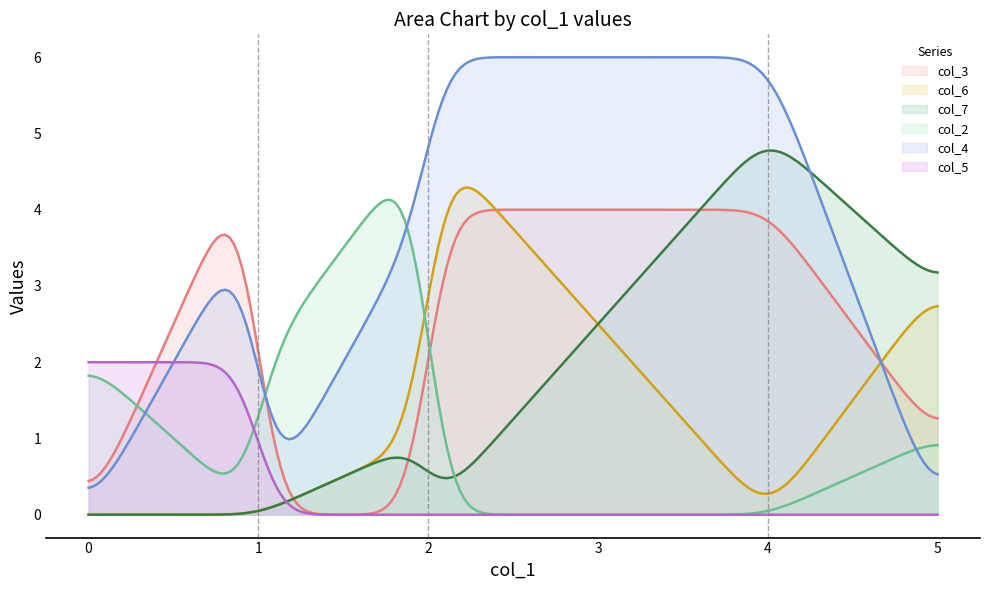

Which series has the largest total across all categories?

col_4